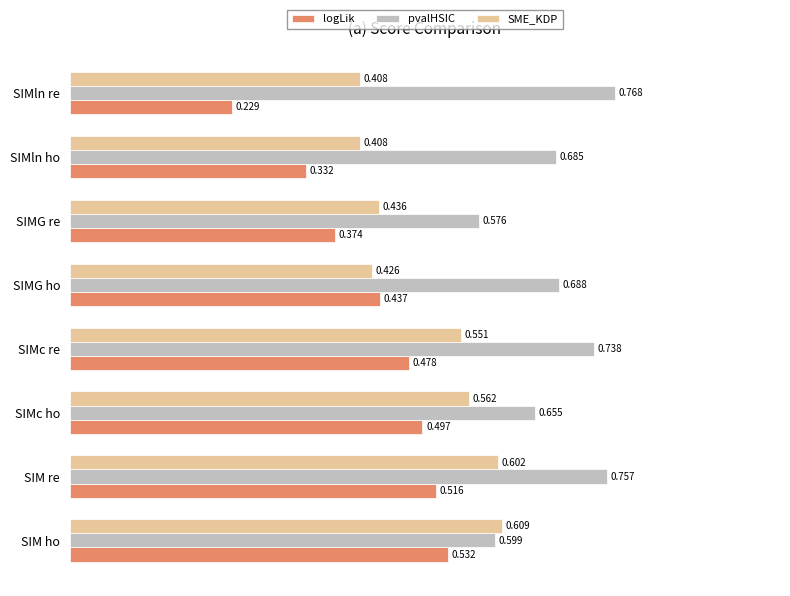

List the series in order of their overall mean, lowest first.

logLik, SME_KDP, pvalHSIC